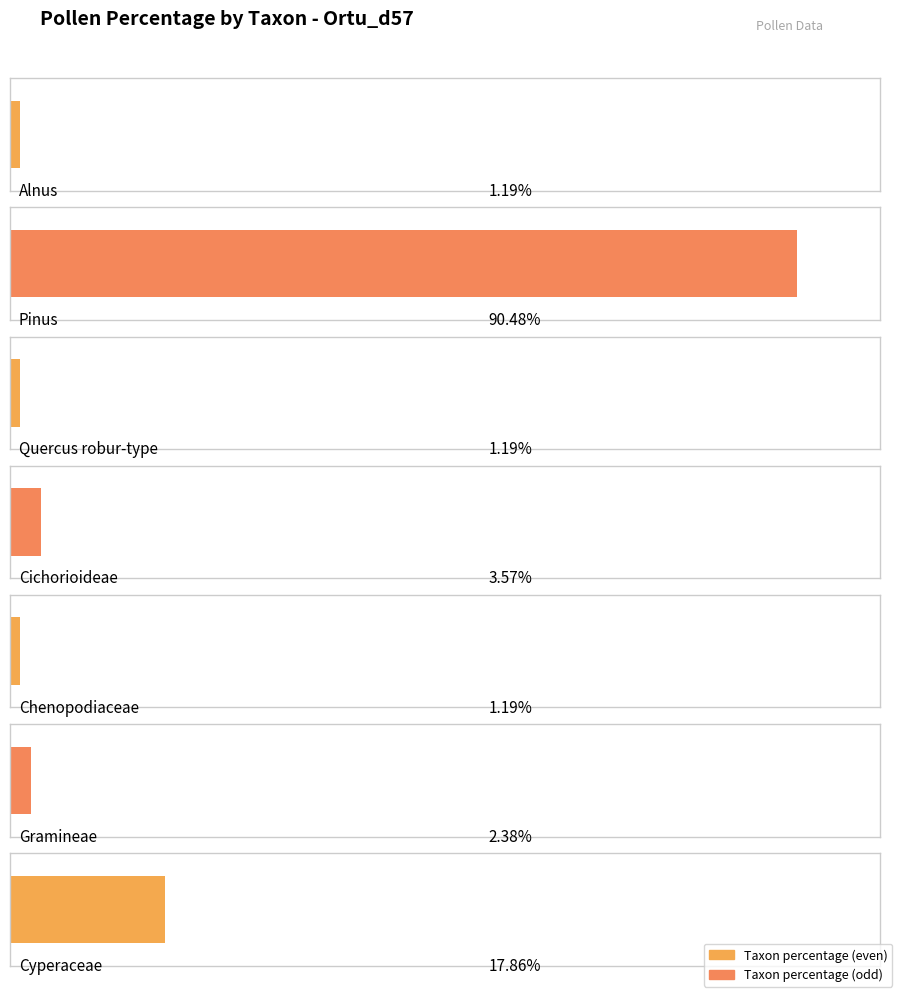

True or false: the data shows 1.2 at Quercus robur-type.

True